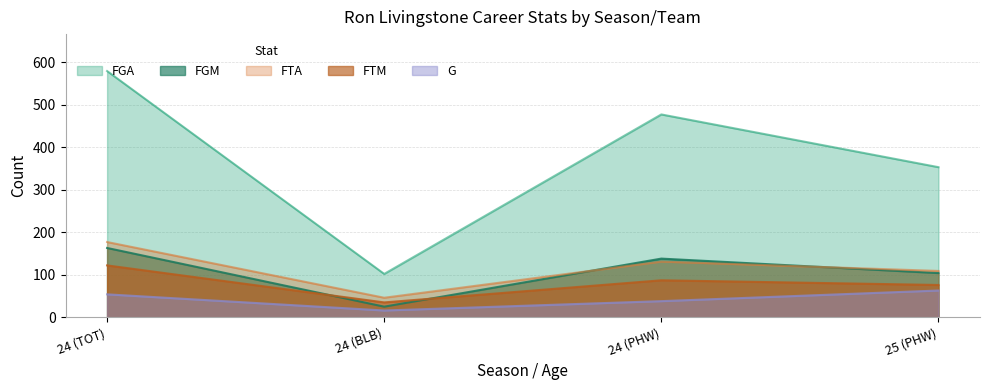

What is the total value across all series at 24 (PHW)?

871